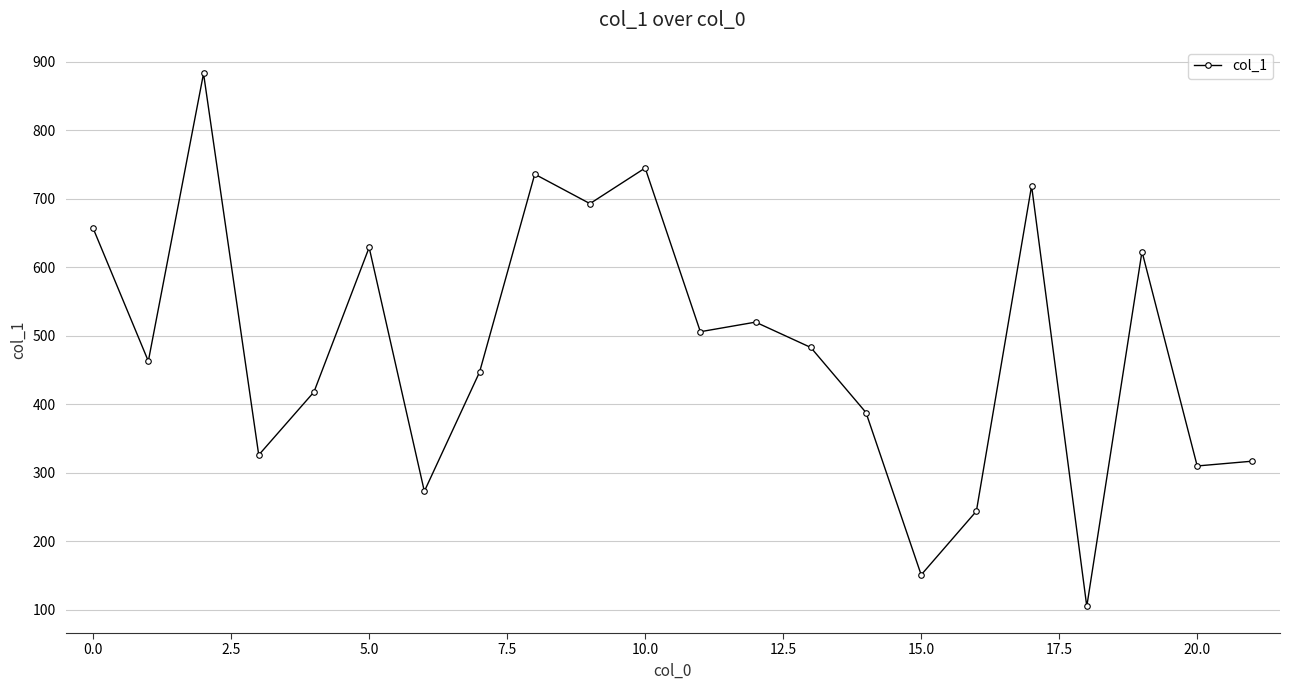

What is the average value?

483